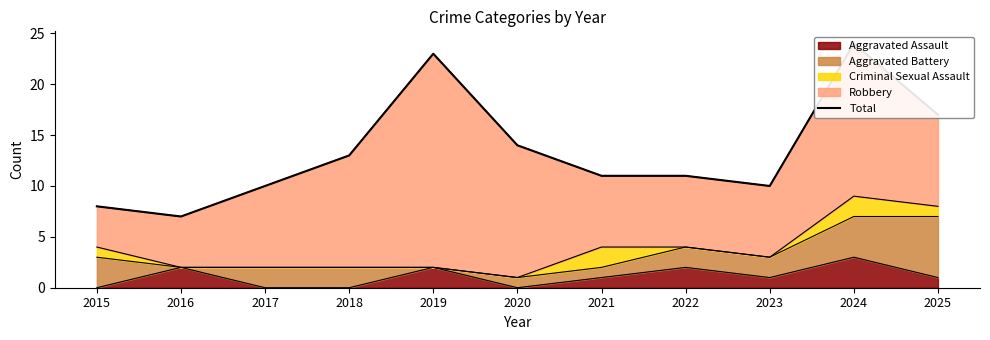

Approximately how many times larger is the value at 2015 compared to 2024?

0.3